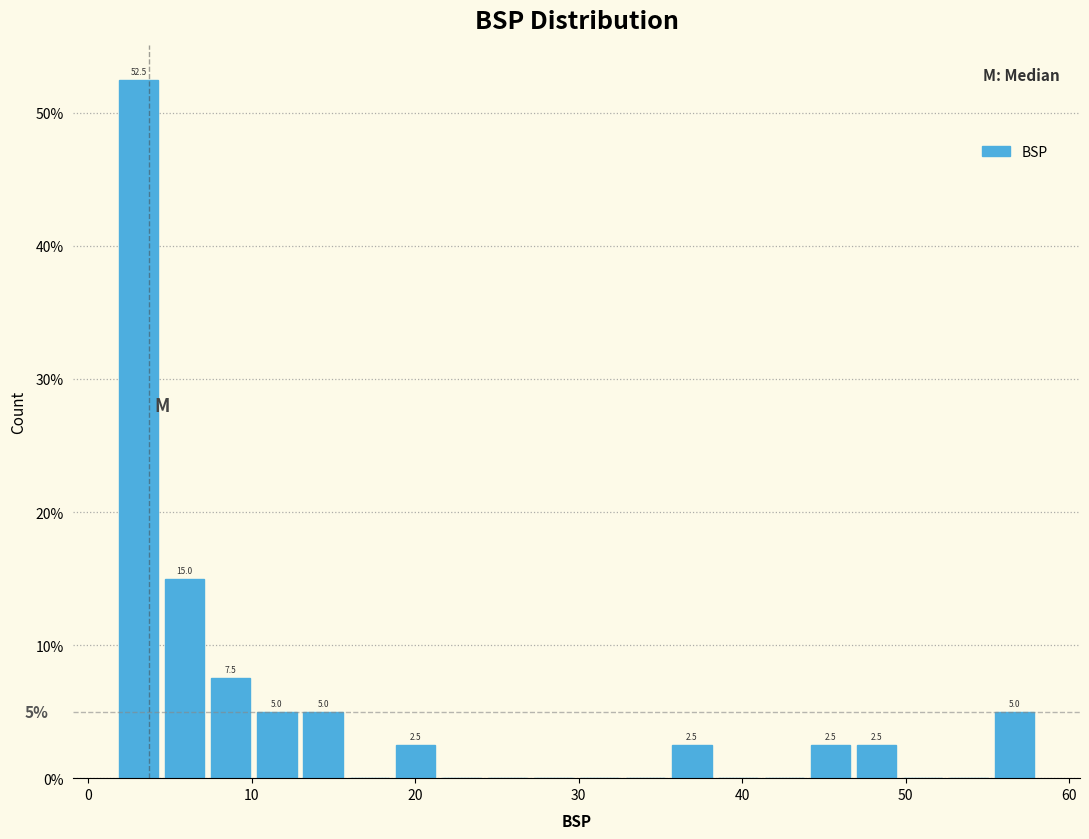

Read against the x-axis, roughly where is the centre of the tallest bar?

3